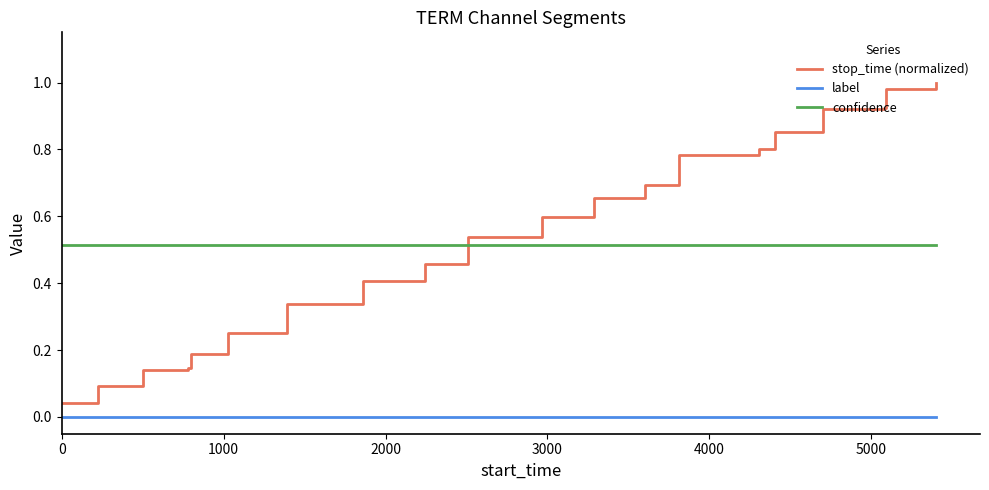

Rank the series by their maximum value, from lowest to highest.

label, confidence, stop_time (normalized)